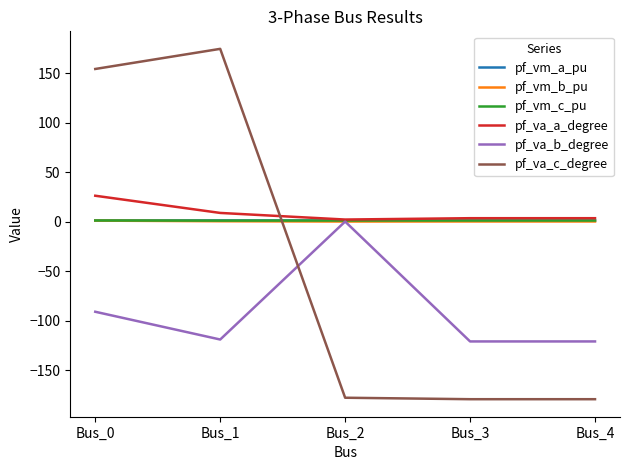

Read the pf_vm_b_pu value at Bus_4.

0.1